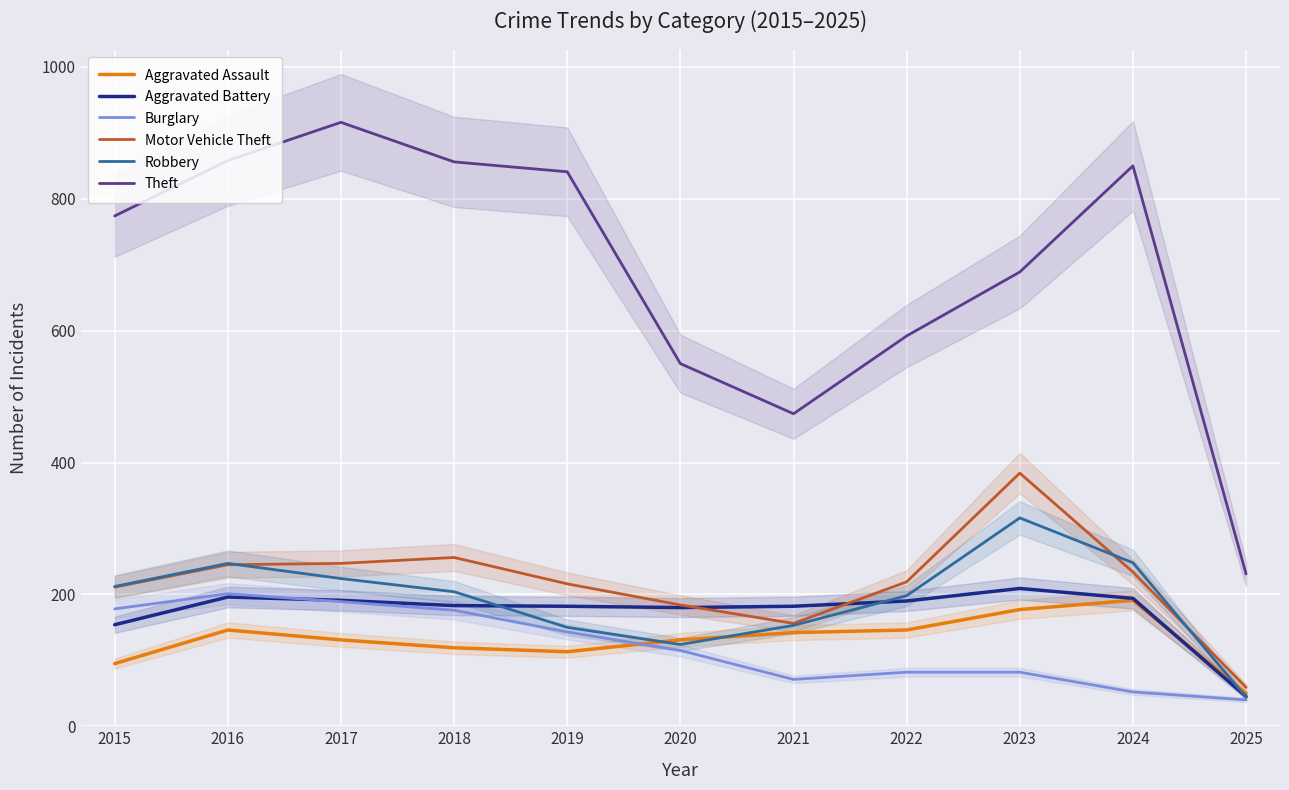

Which series ends up on top after the final intersection of Motor Vehicle Theft and Aggravated Battery?

Motor Vehicle Theft